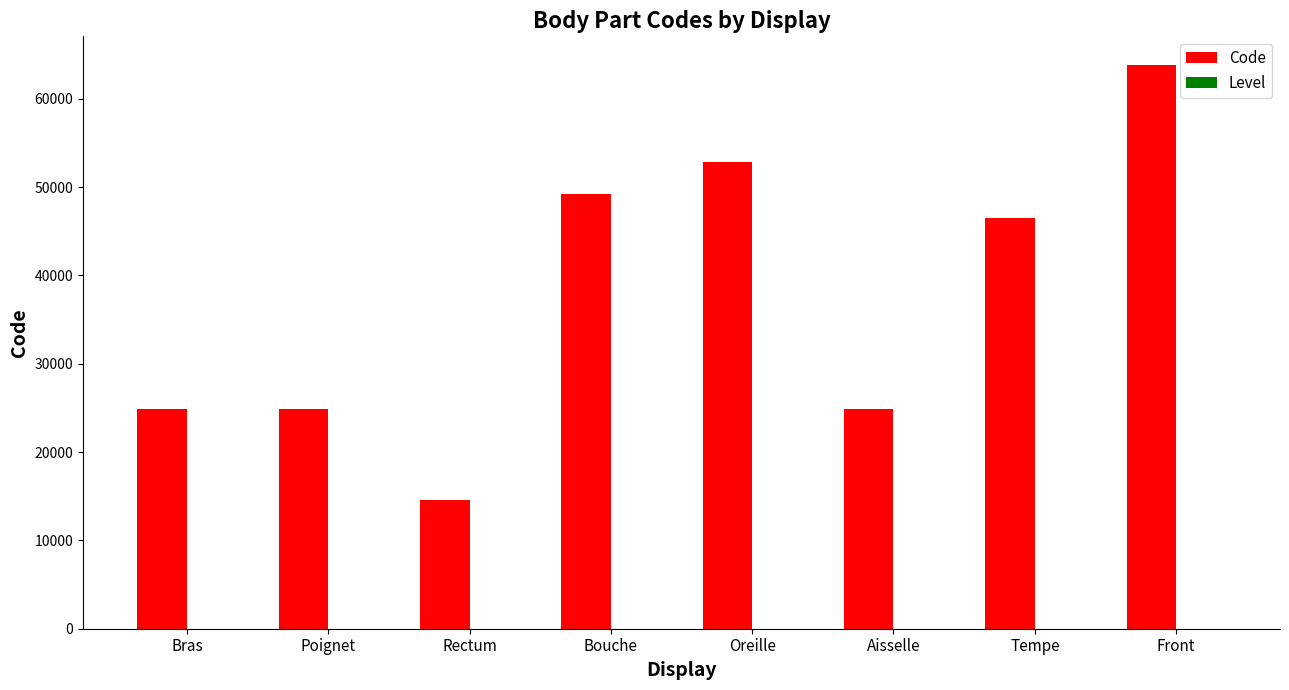

Which series changed the most between Oreille and Tempe?

Code